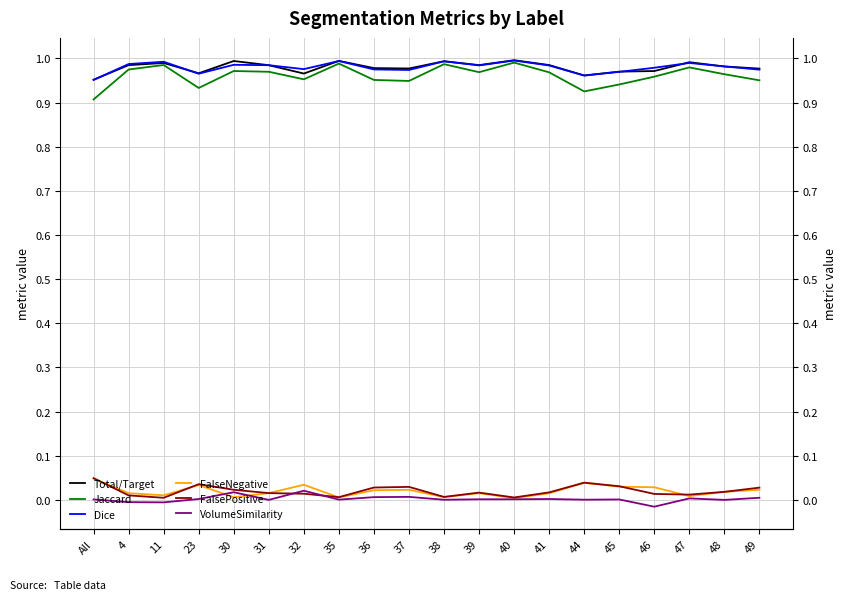

Where do VolumeSimilarity and FalseNegative first cross each other?

23 and 30